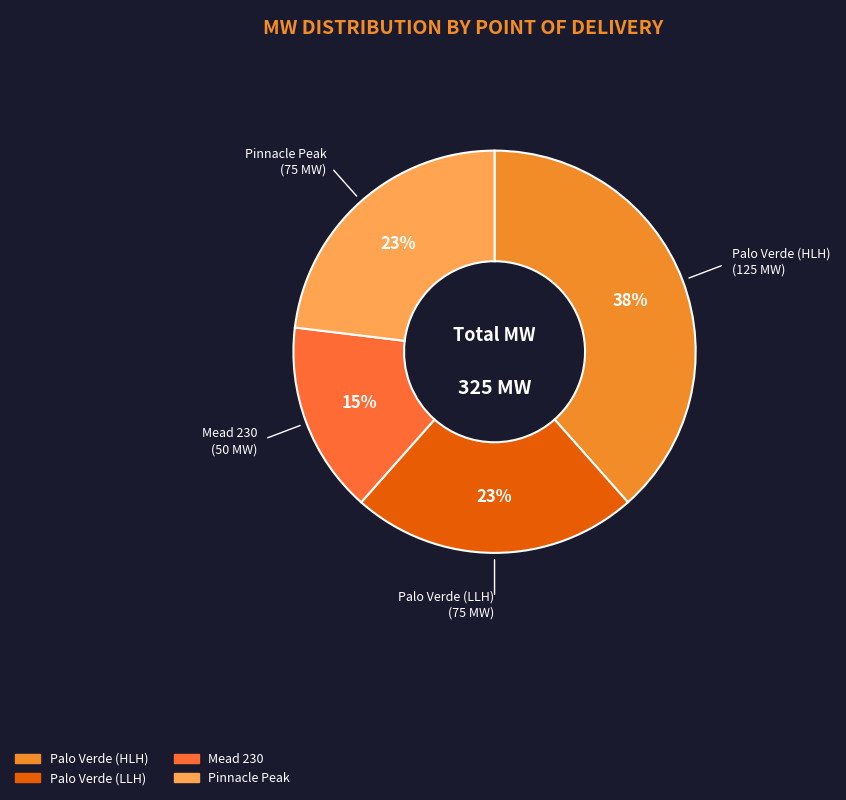

True or false: Palo Verde (LLH) accounts for 14% of the total.

False